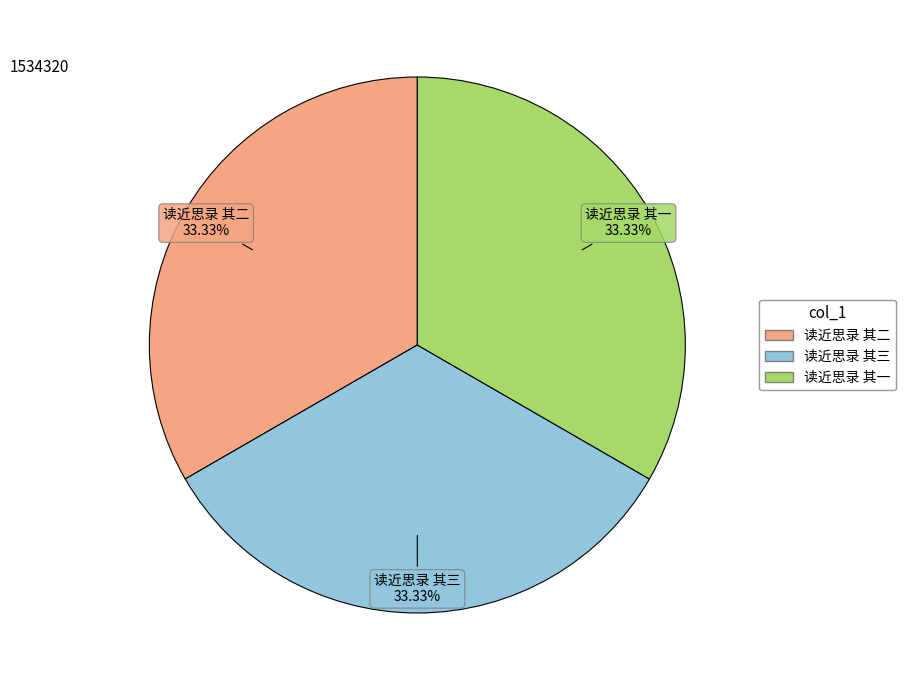

Is 读近思录 其二 the majority of the pie?

No